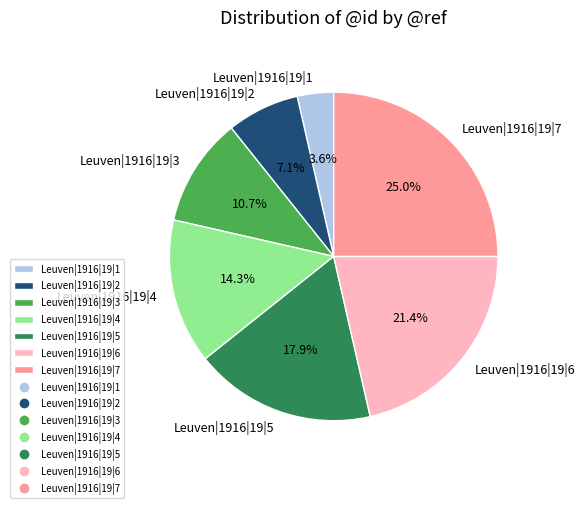

Rank the categories by value from highest to lowest.

Leuven|1916|19|7, Leuven|1916|19|6, Leuven|1916|19|5, Leuven|1916|19|4, Leuven|1916|19|3, Leuven|1916|19|2, Leuven|1916|19|1